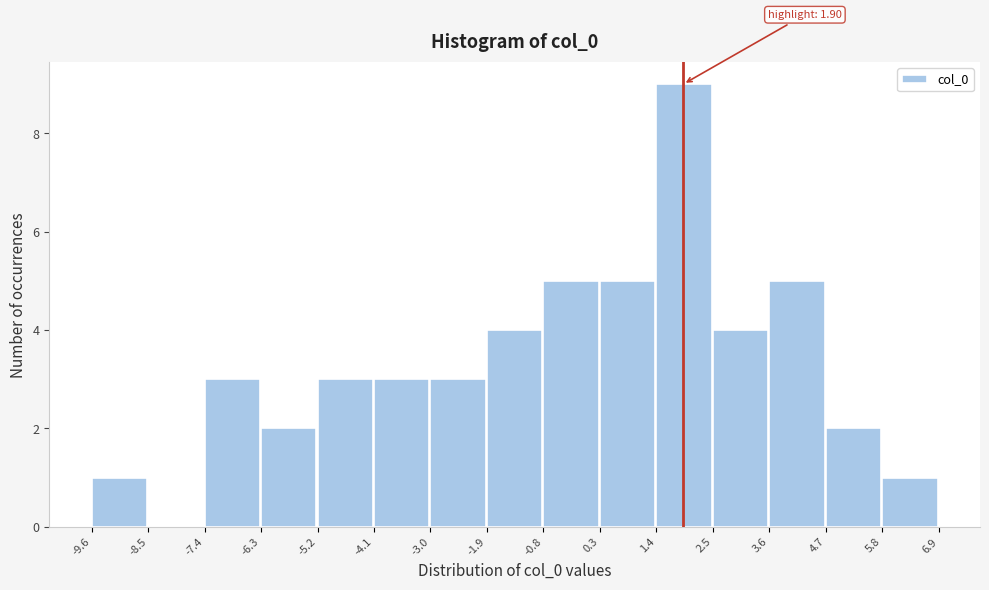

Which range on the x-axis has the tallest bar?

1.4 to 2.5